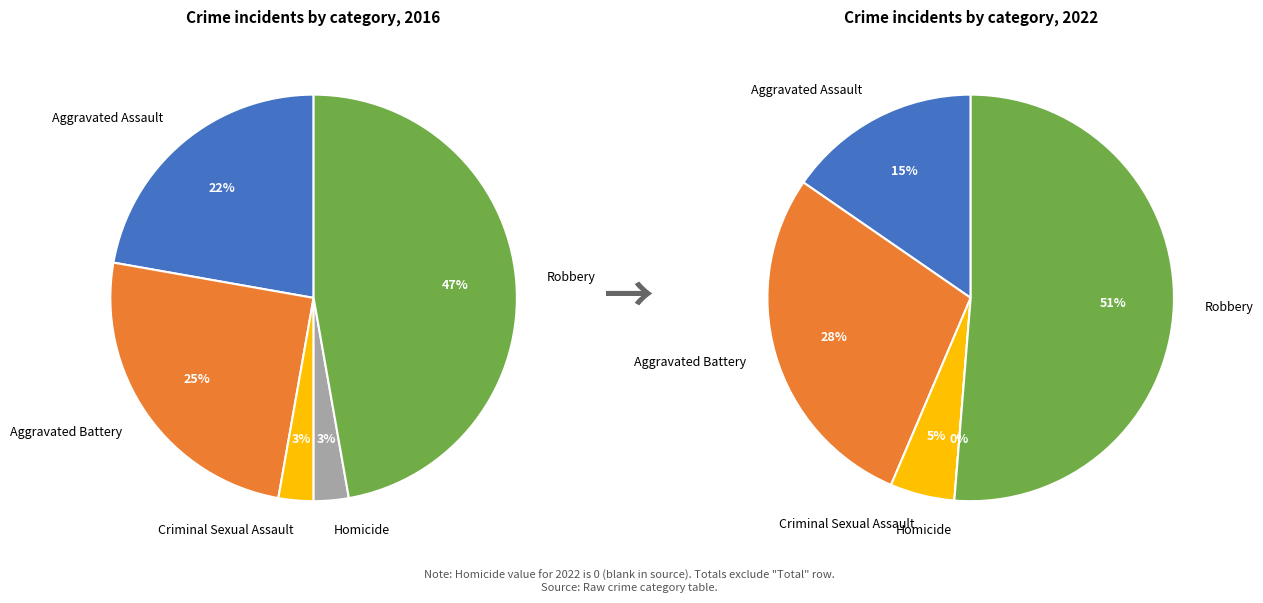

Does 2 represent more than half of the total?

No